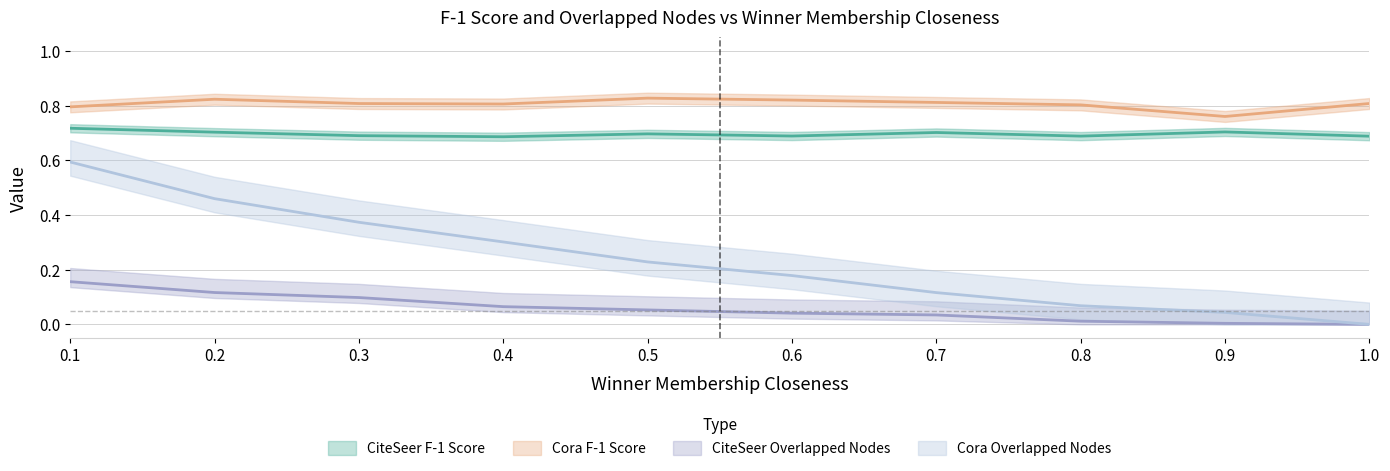

True or false: CiteSeer F-1 Score and Cora F-1 Score cross at least once.

False